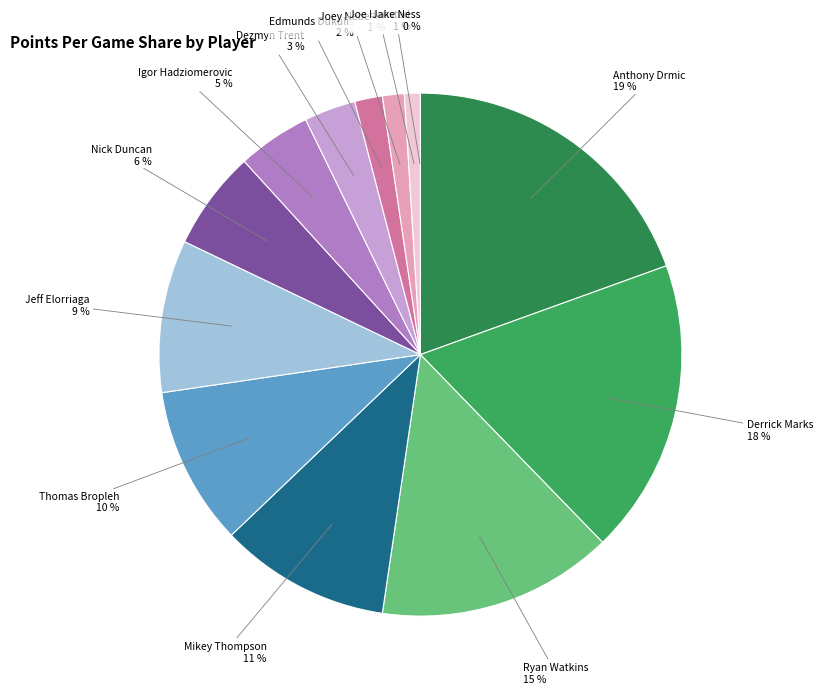

The Nick Duncan slice represents 6% of the pie. True or false?

True